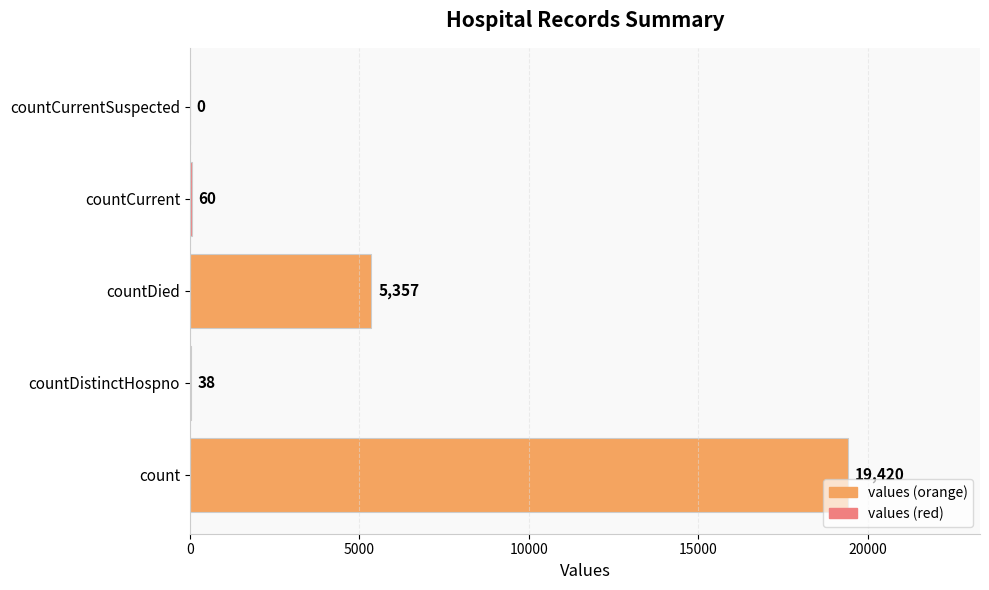

Reading top to bottom, what are all the values shown in this chart?

countCurrentSuspected=0	countCurrent=60	countDied=5357	countDistinctHospno=38	count=19420